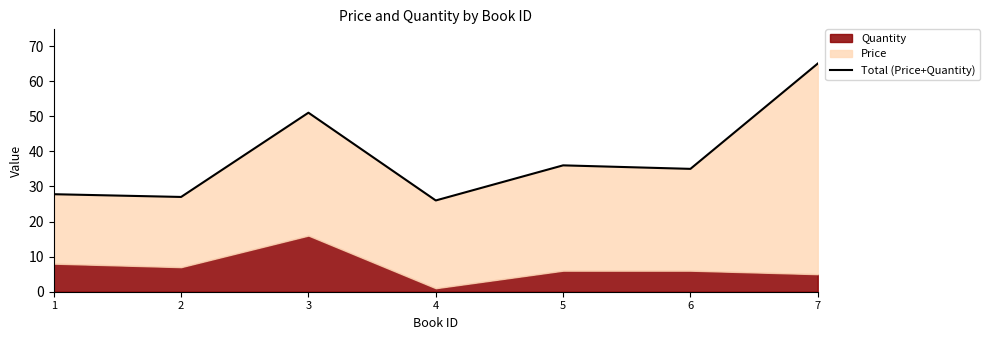

The chart shows a value of 51.0 at 3. True or false?

True